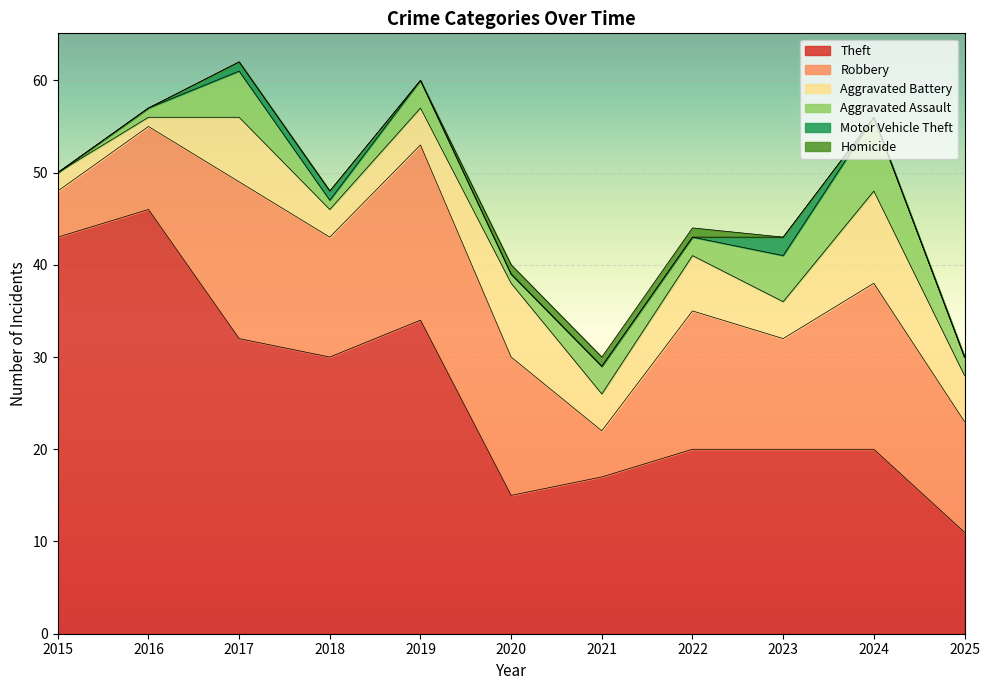

What is the sum of the Robbery values at 2023 and 2021?

17